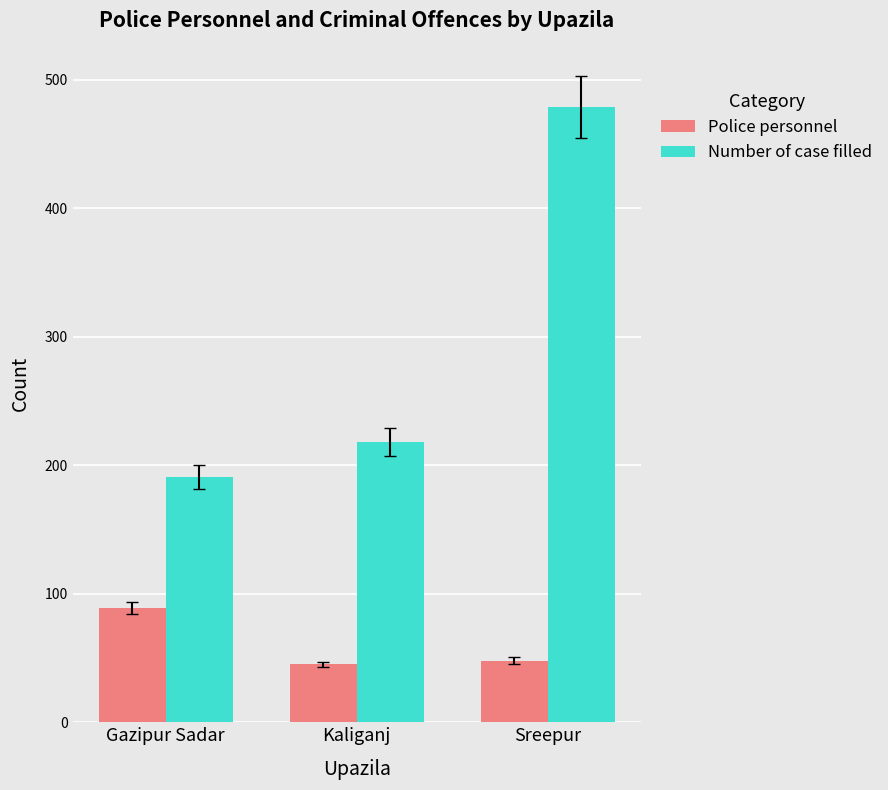

What is the difference between the Police personnel values at Gazipur Sadar and Kaliganj?

44